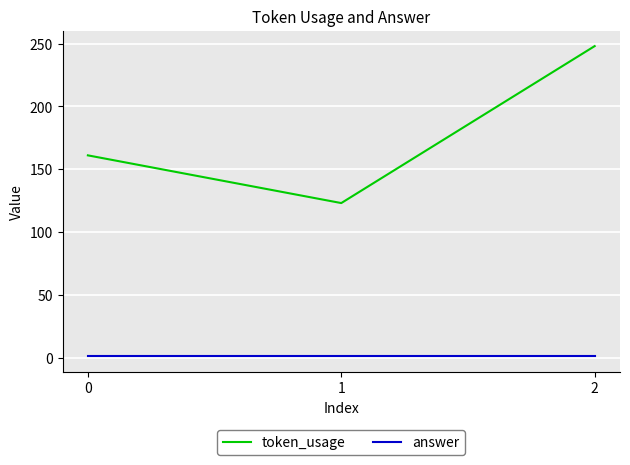

True or false: answer has a value of 1 at 0.

True